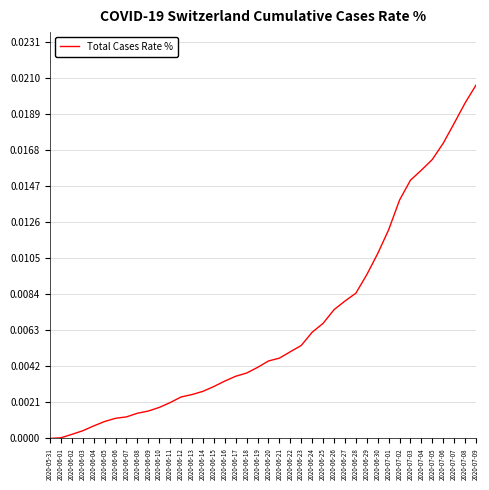

Between 2020-06-13 and 2020-06-23, which is larger?

2020-06-23